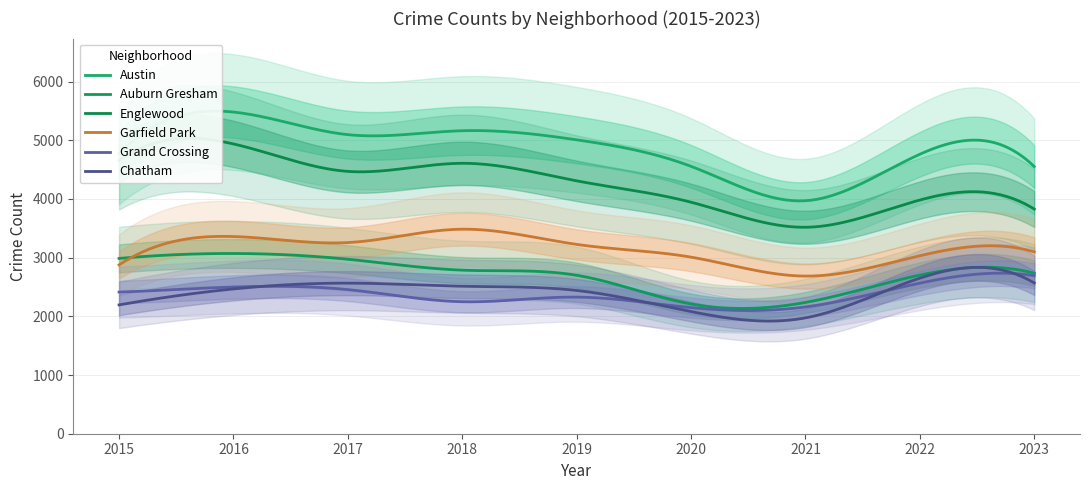

True or false: Austin has more than 1 interior local peaks.

True